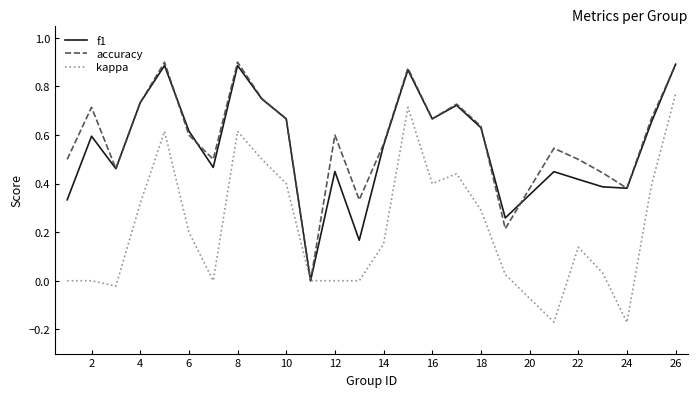

Rank the series by their maximum value, from highest to lowest.

accuracy, f1, kappa